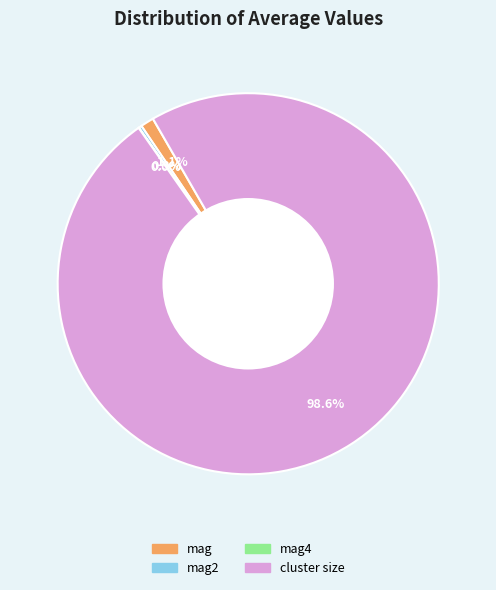

Does any single category account for the majority?

Yes